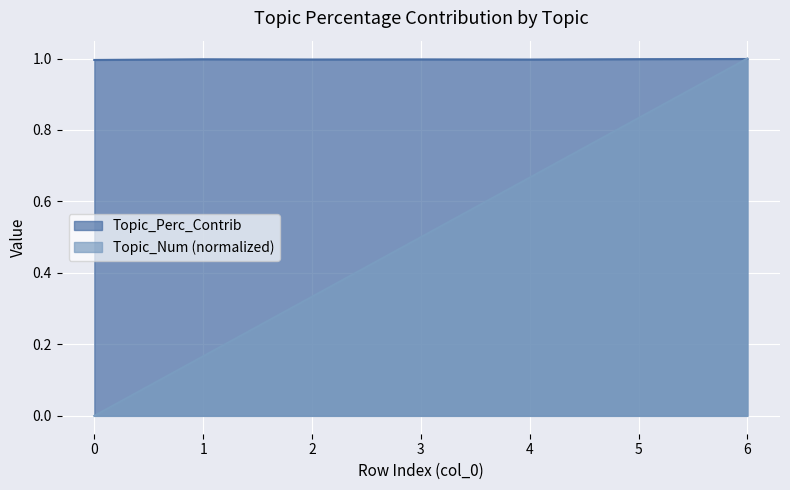

Reading left to right, what are all the values shown in this chart?

Topic_Num: 0.0	0.2	0.3	0.5	0.7	0.8	1.0
Topic_Perc_Contrib: 1.0	1.0	1.0	1.0	1.0	1.0	1.0